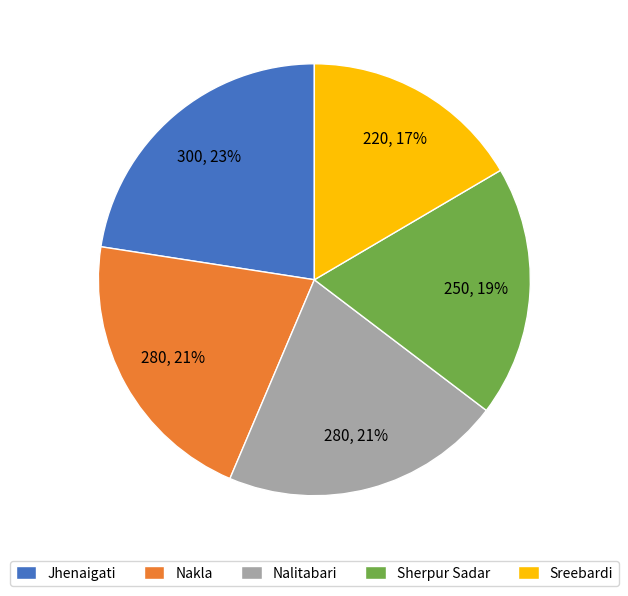

The Sreebardi slice represents 17% of the pie. True or false?

True